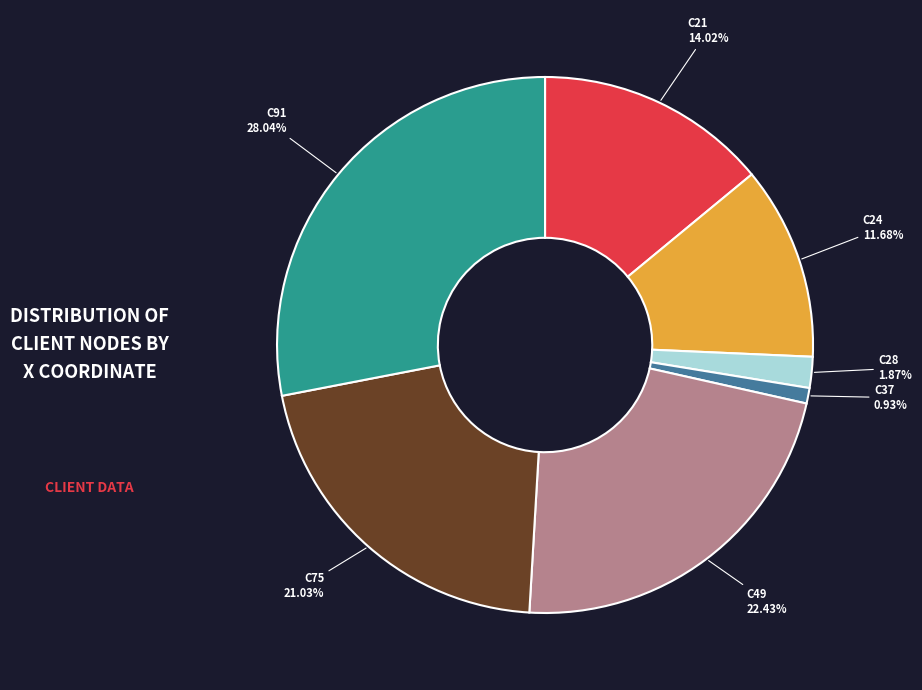

Count the number of slices in the pie.

7